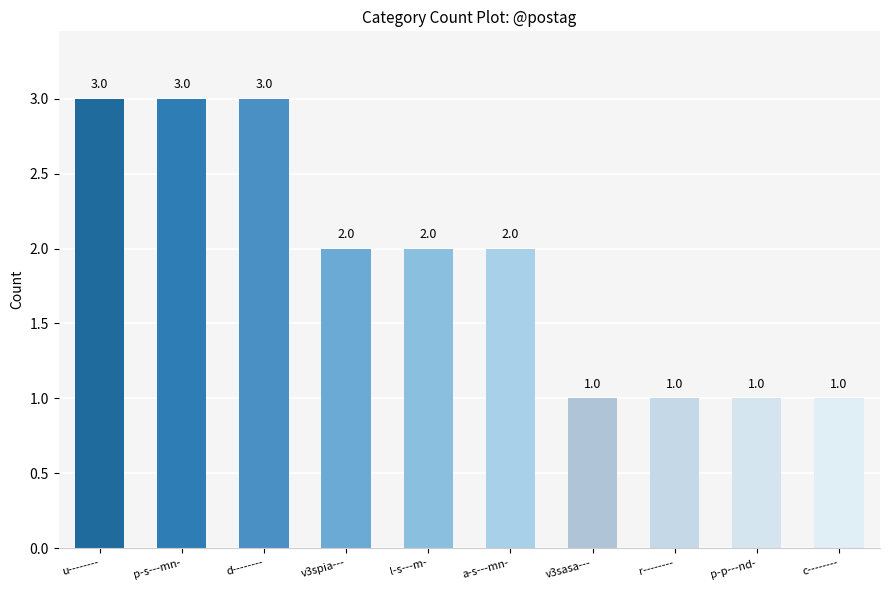

How many bars are there in total?

10